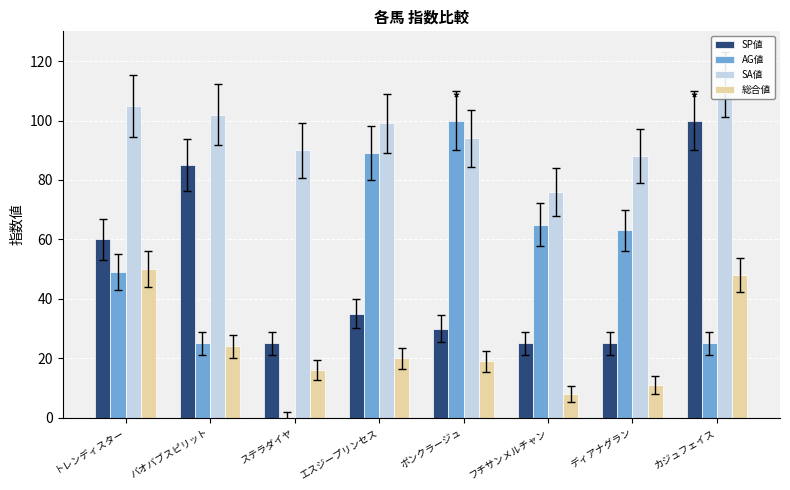

Which label corresponds to the largest value in the chart?

カジュフェイス